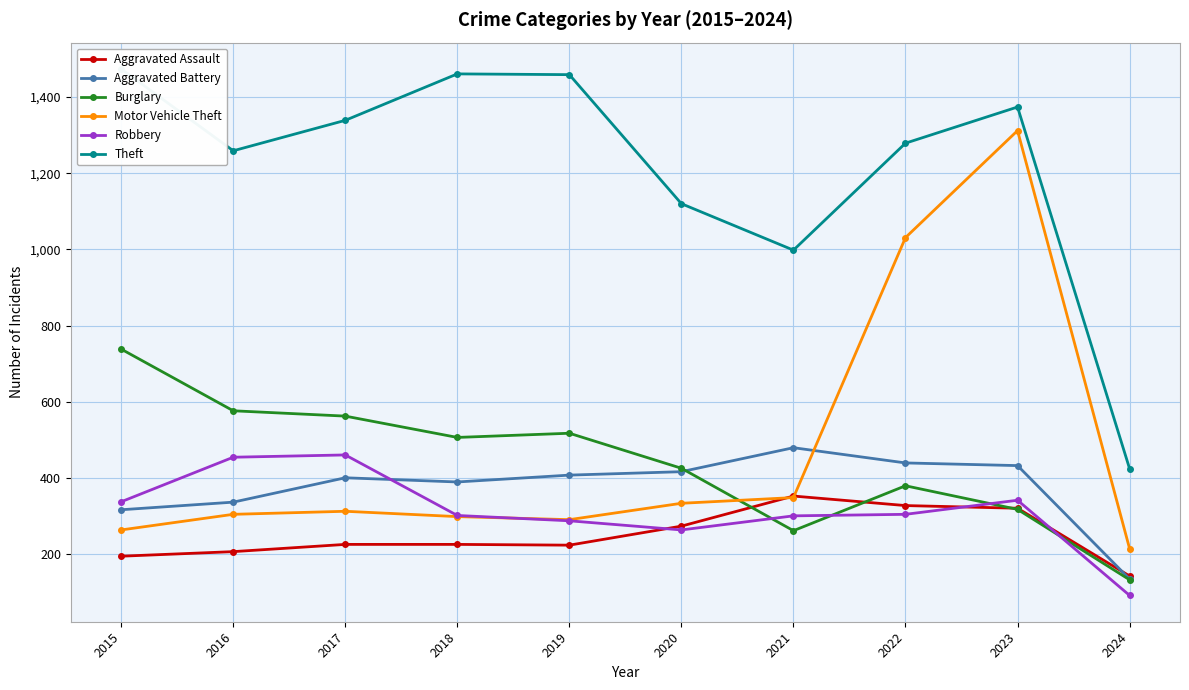

Is it true that Aggravated Battery equals 84 at 2016?

False